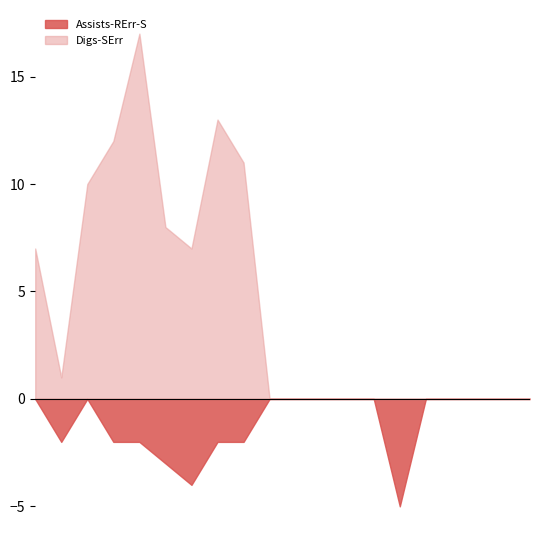

What position from the left is 10102019?

17